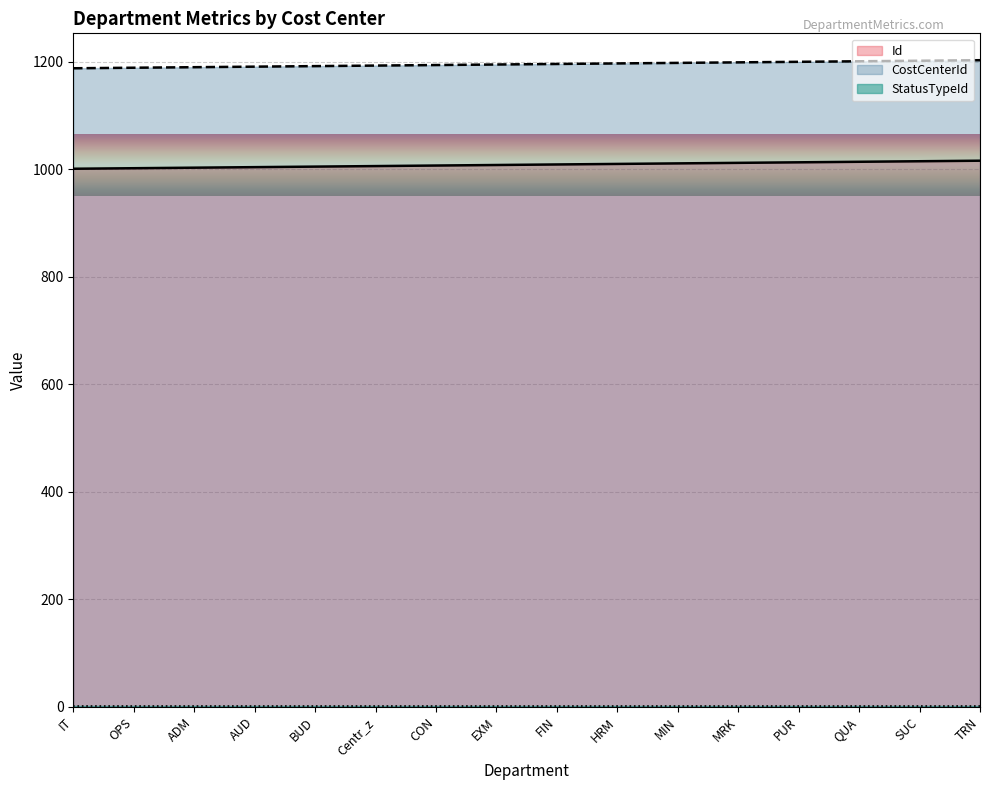

What is the difference between the second highest and second lowest values in the Id series?

13